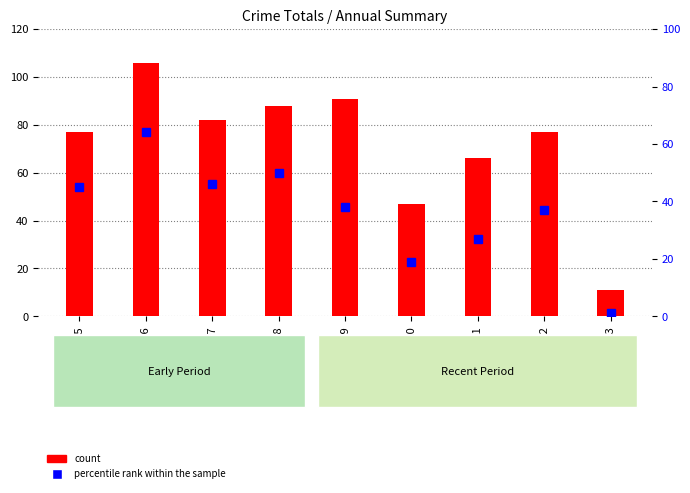

Is it true that count equals 11 at 2023?

True